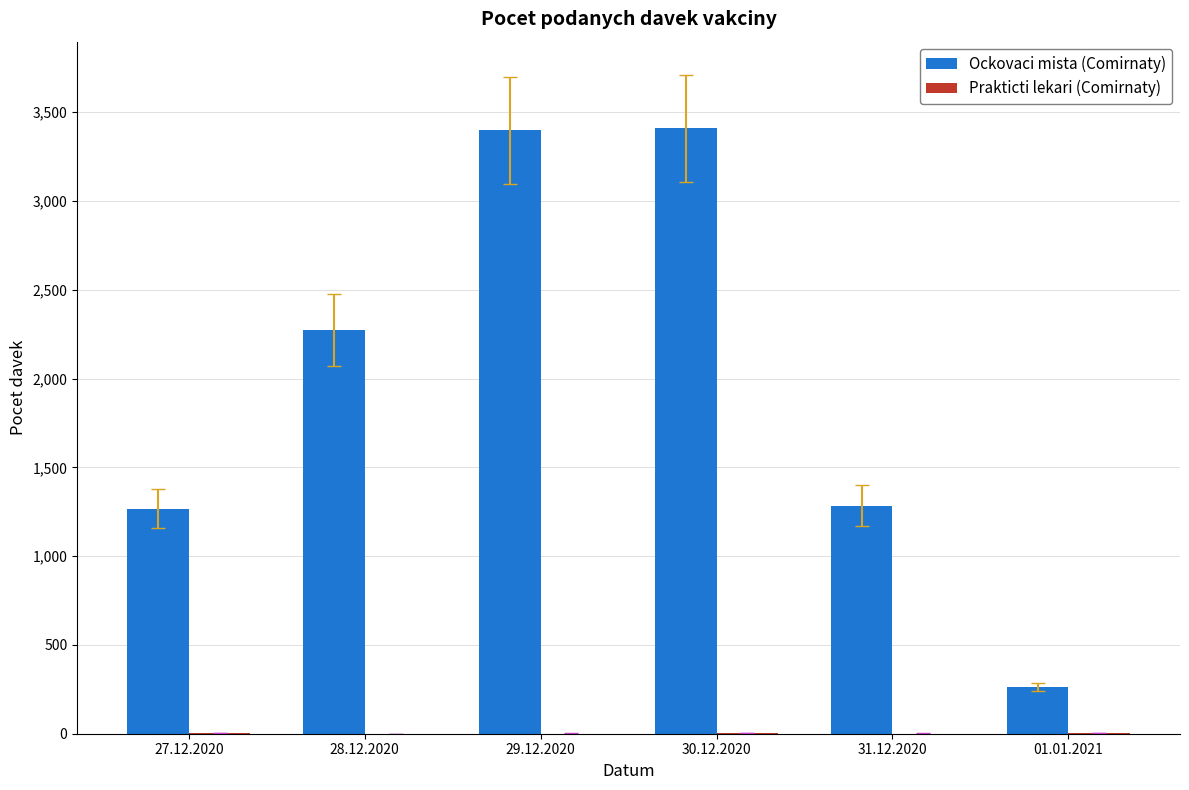

Where is Ockovaci mista (Comirnaty) nearest to the value 1835?

28.12.2020